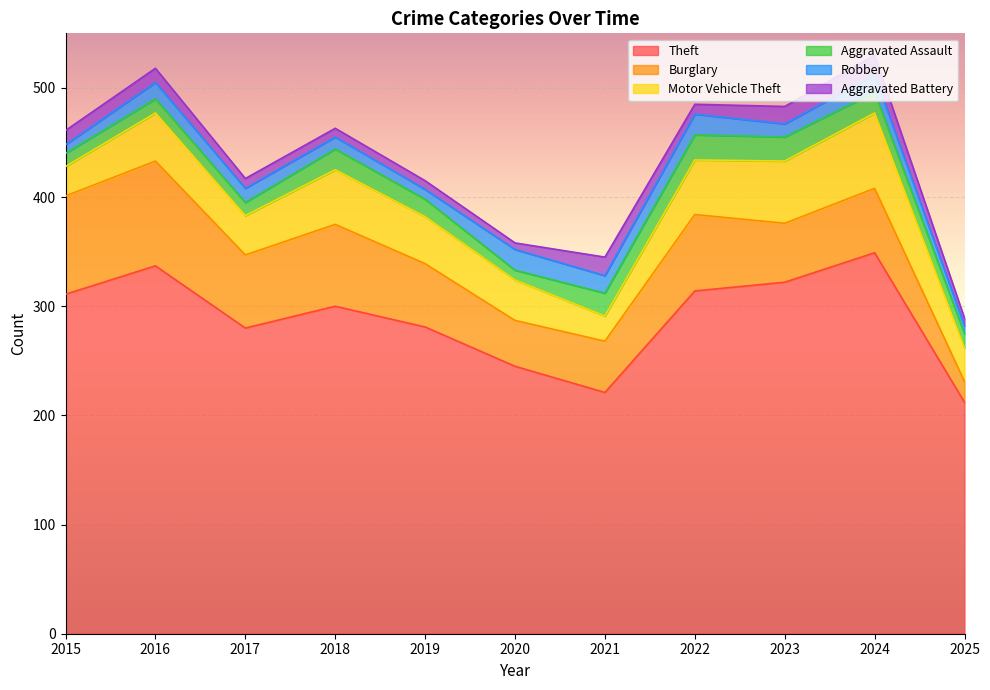

Reading left to right, extract all data points from this chart.

Theft: 2015=311	2016=337	2017=280	2018=300	2019=281	2020=245	2021=221	2022=314	2023=322	2024=349	2025=212
Burglary: 2015=90	2016=96	2017=67	2018=75	2019=58	2020=42	2021=47	2022=70	2023=54	2024=59	2025=19
Motor Vehicle Theft: 2015=27	2016=44	2017=36	2018=50	2019=43	2020=37	2021=23	2022=50	2023=57	2024=69	2025=31
Aggravated Assault: 2015=12	2016=13	2017=12	2018=19	2019=16	2020=9	2021=21	2022=23	2023=22	2024=19	2025=13
Robbery: 2015=8	2016=15	2017=13	2018=11	2019=9	2020=19	2021=16	2022=19	2023=12	2024=16	2025=7
Aggravated Battery: 2015=13	2016=13	2017=9	2018=8	2019=8	2020=6	2021=17	2022=9	2023=16	2024=18	2025=7